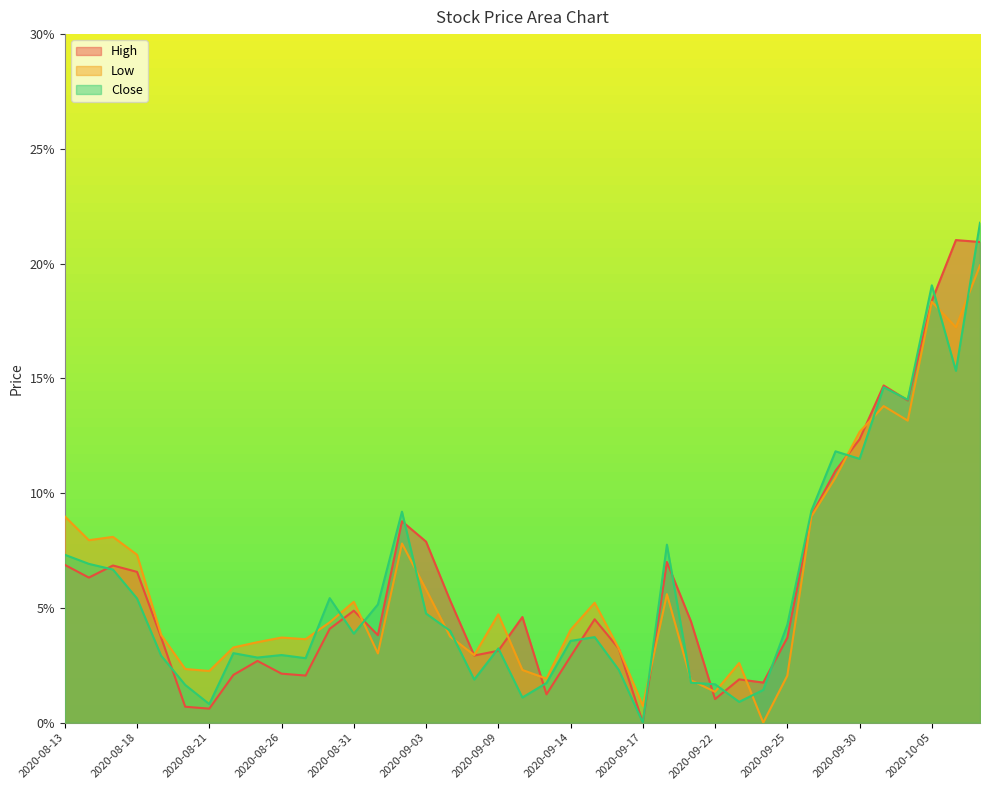

Is it true that Close equals 0.0 at 2020-09-23?

True